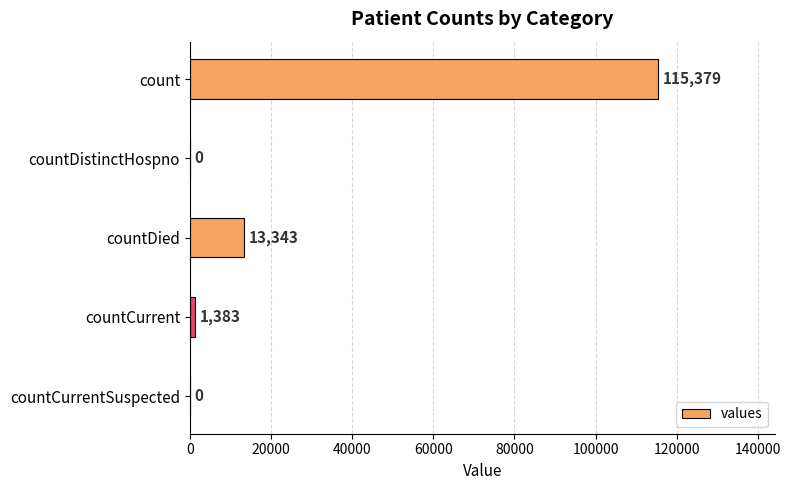

Approximately how many times larger is the value at count compared to countDied?

8.6